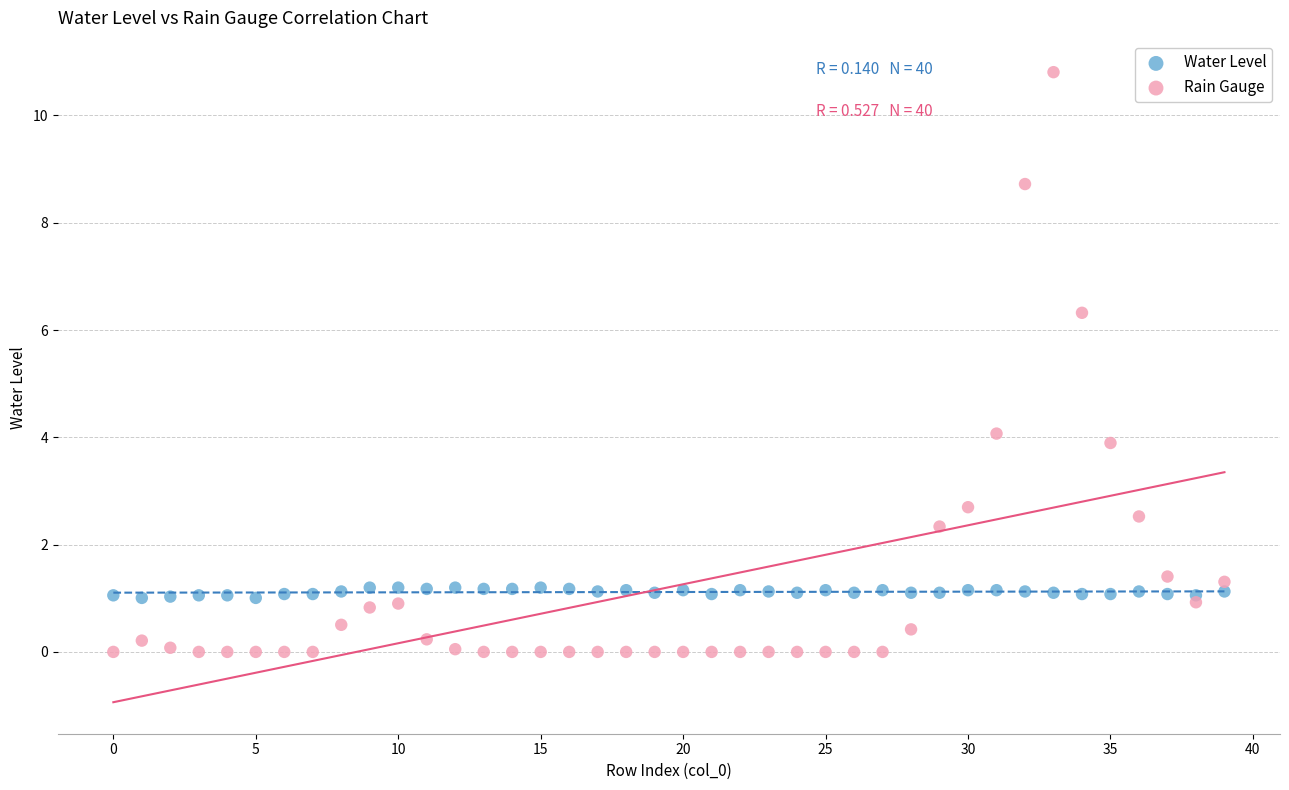

Which series has the largest Y range (max minus min)?

Rain Gauge